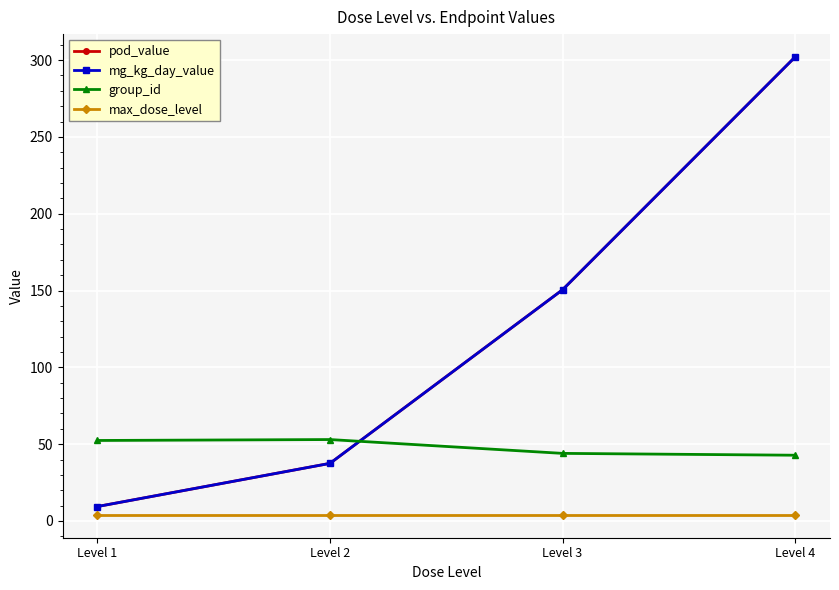

Does the chart have visible grid lines?

Yes